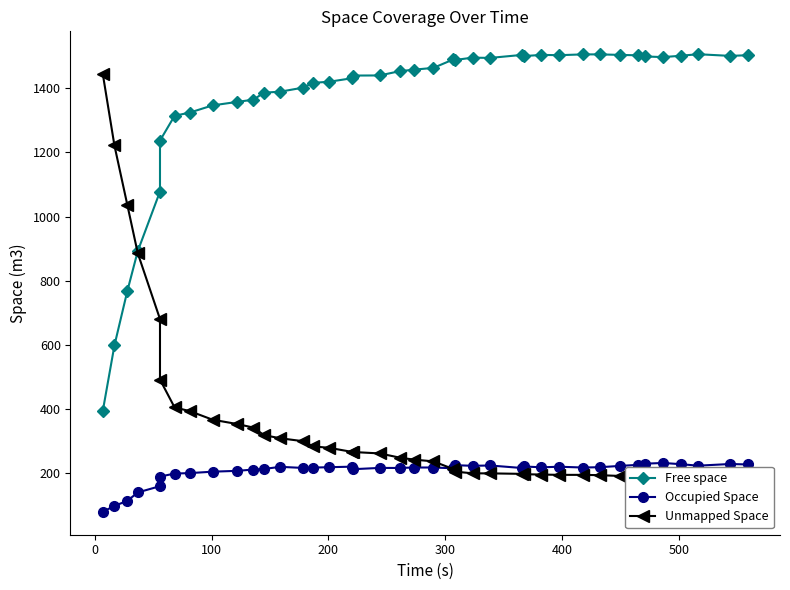

Count the number of data series in this chart.

3